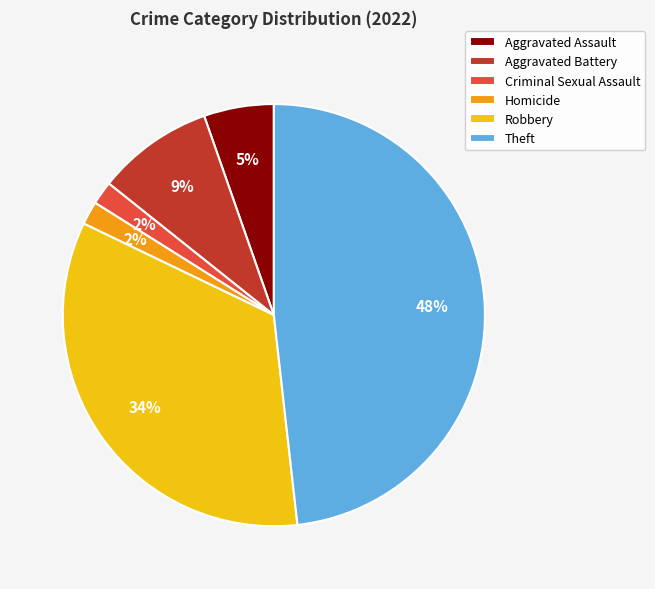

Is there any slice that represents more than half of the pie?

No